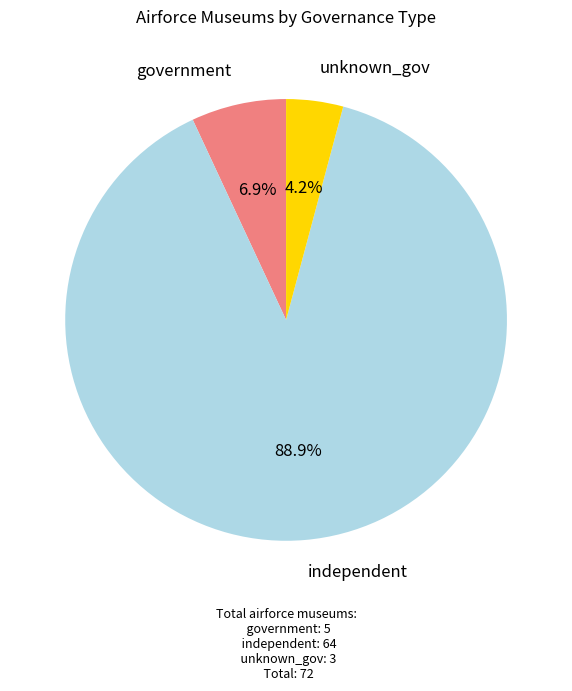

Does any single category account for the majority?

Yes